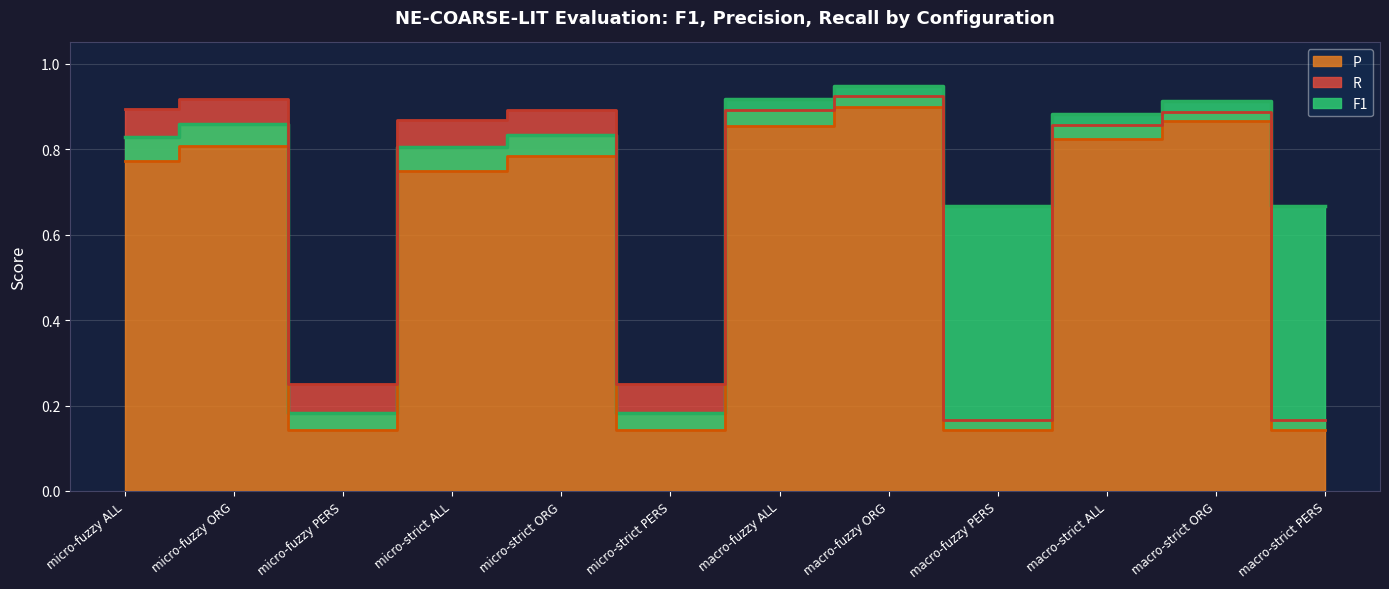

What is the lowest value of the P series?

0.1